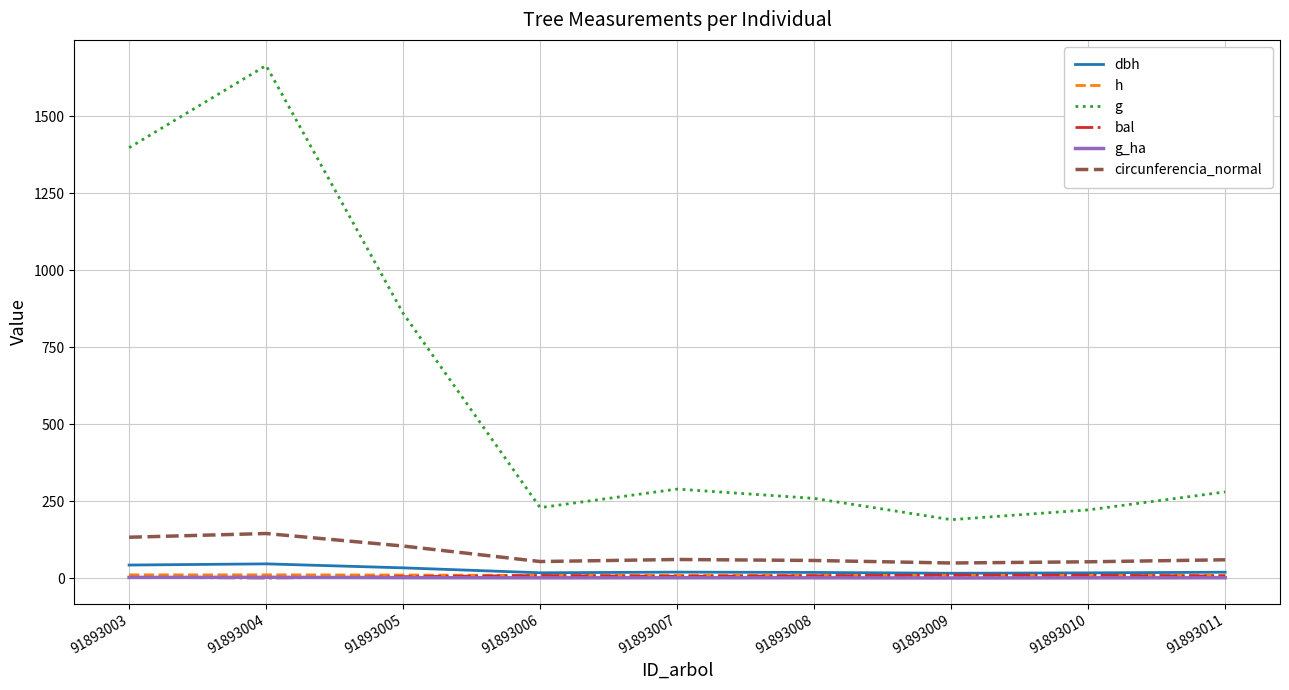

How many lines are shown in the chart?

6